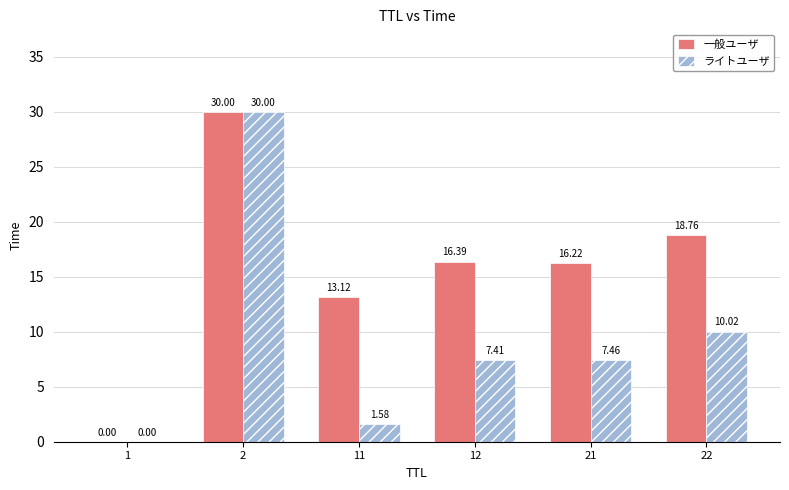

The 一般ユーザ series shows 25.5 at 22. True or false?

False